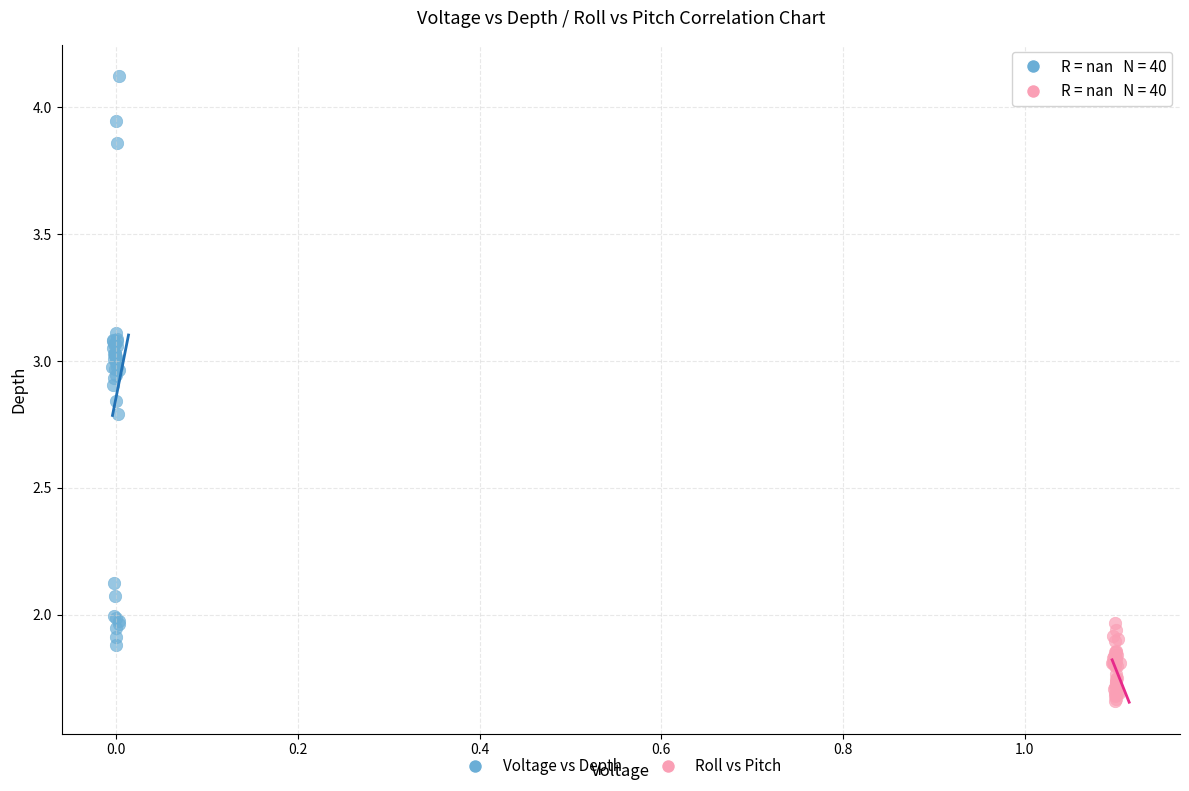

Which series reaches the maximum Y coordinate?

Voltage vs Depth